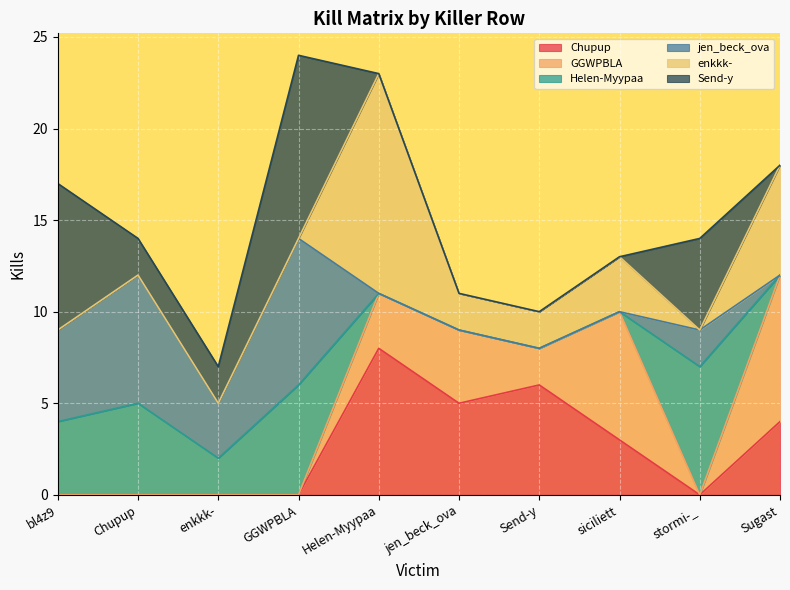

True or false: jen_beck_ova has a value of 3 at enkkk-.

True